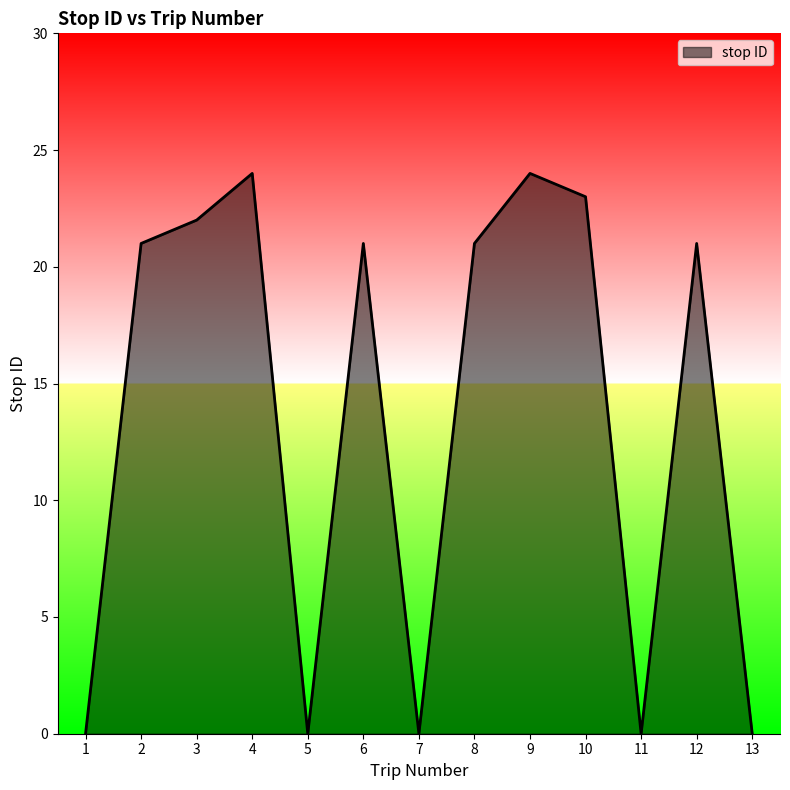

What is the change in value from 9 to 11?

-24